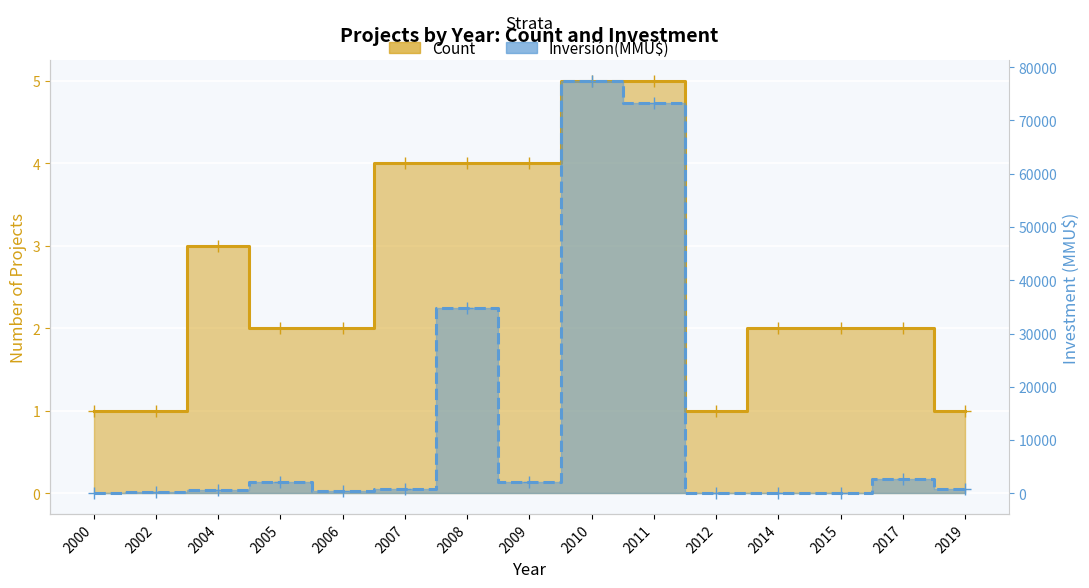

What is the value of the Count point at the 7th from the left?

4